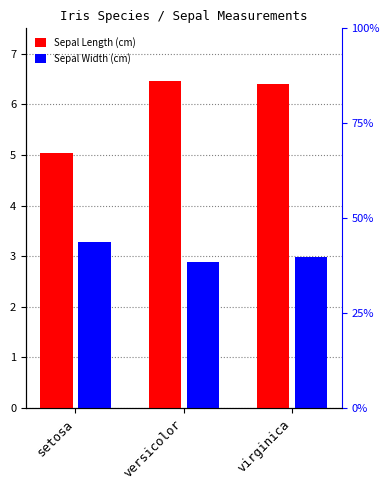

The value of Sepal Width (cm) at versicolor is 0.8. True or false?

False